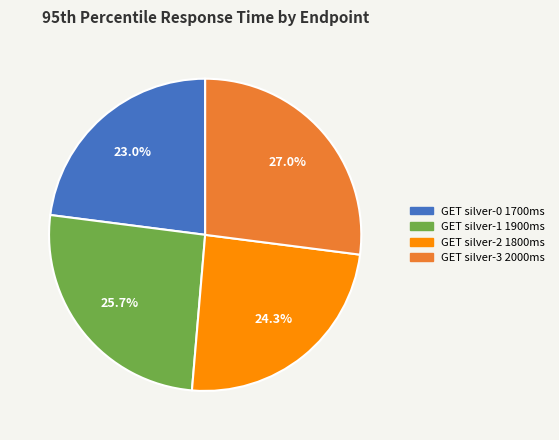

To the nearest percent, what is the difference between the GET silver-2 and GET silver-3 slice percentages?

3%